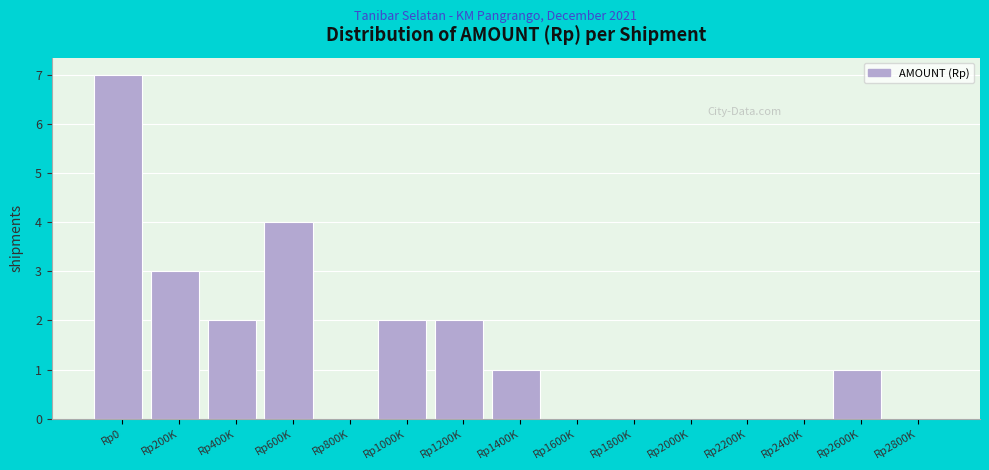

Reading right to left, list all the values displayed in this chart.

Rp2800K=0	Rp2600K=1	Rp2400K=0	Rp2200K=0	Rp2000K=0	Rp1800K=0	Rp1600K=0	Rp1400K=1	Rp1200K=2	Rp1000K=2	Rp800K=0	Rp600K=4	Rp400K=2	Rp200K=3	Rp0=7